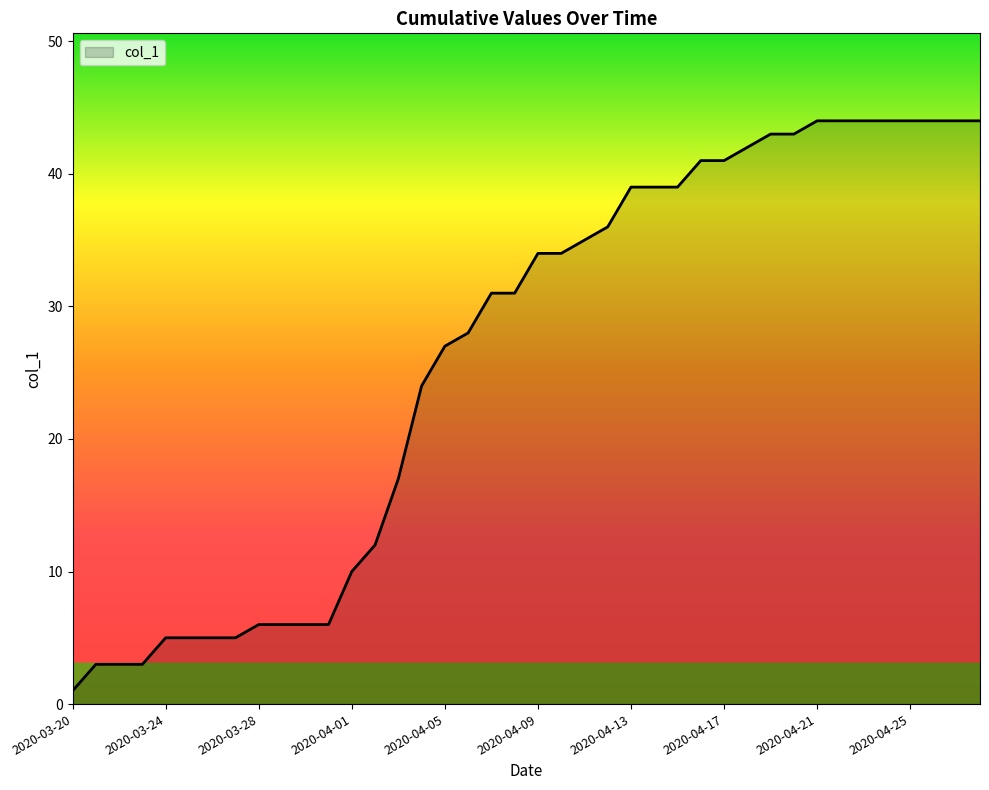

Count the number of data series in this chart.

1